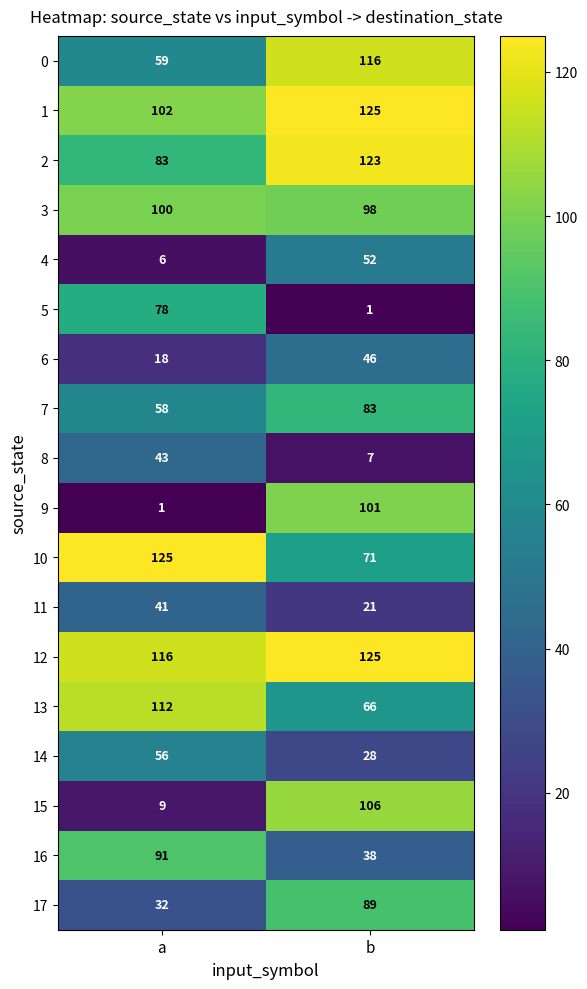

What is the sum of the 16 values at a and b?

129